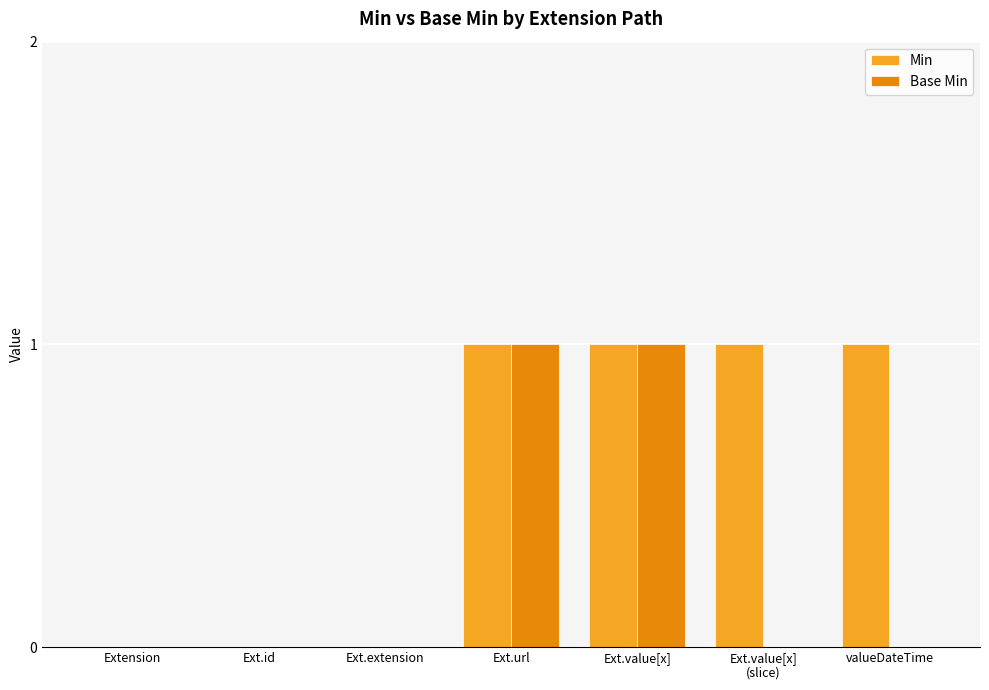

How many distinct data groups are displayed?

2